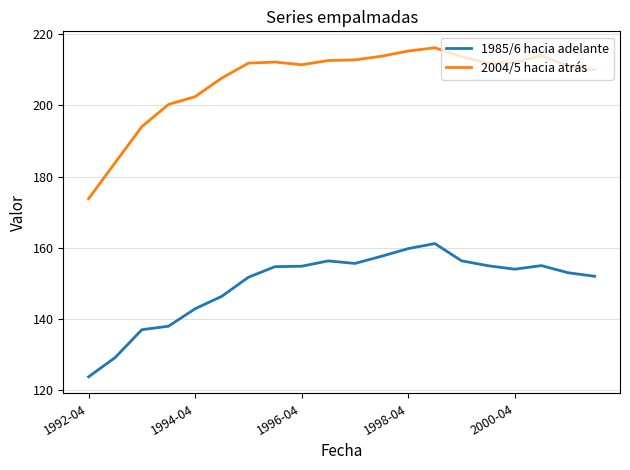

What is the lowest value of the 1985/6 hacia adelante series?

123.8